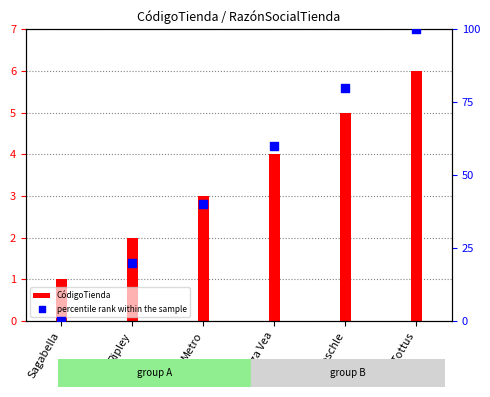

What is the total value across all series at Sagabella?

1